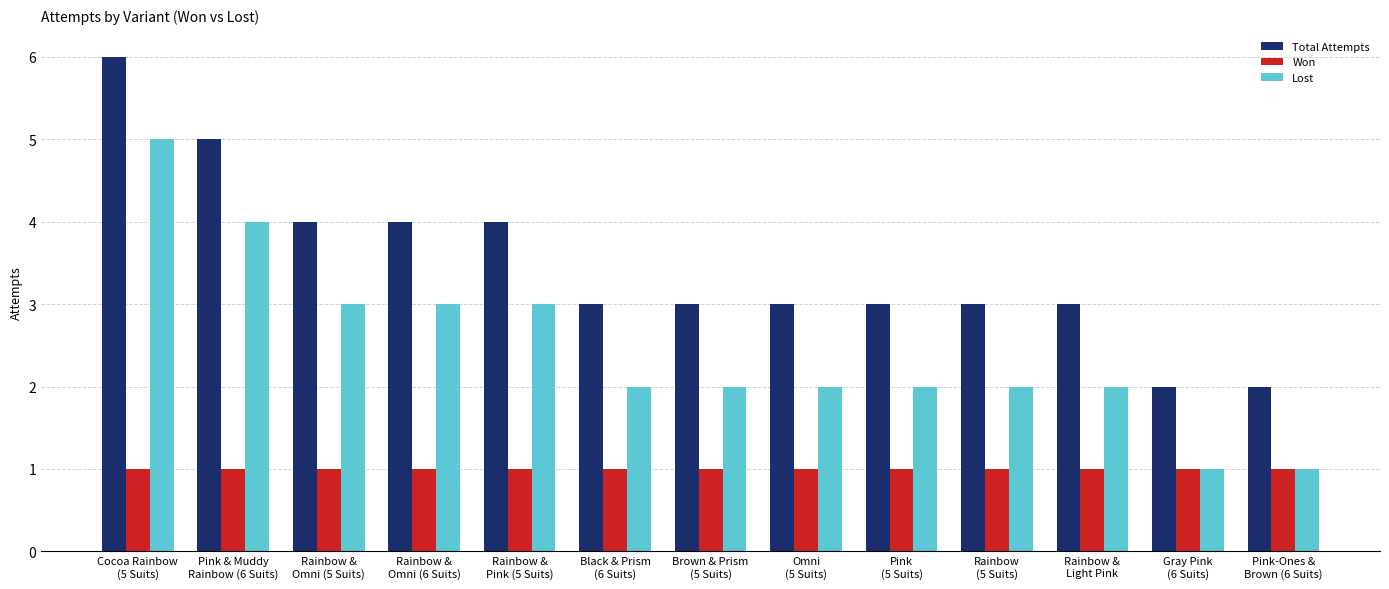

Which label corresponds to the largest value in the chart?

Cocoa Rainbow
(5 Suits)